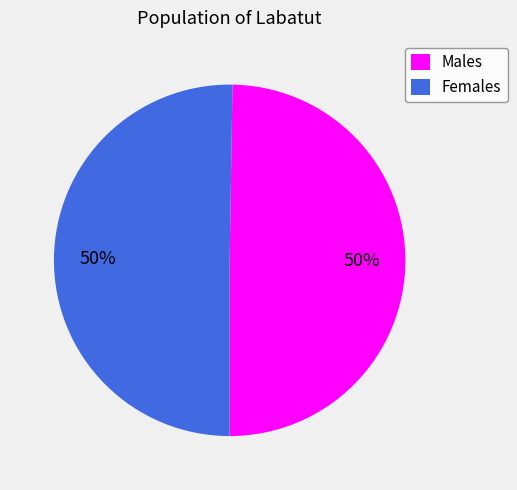

To the nearest percent, what percentage of the pie is Males?

50%